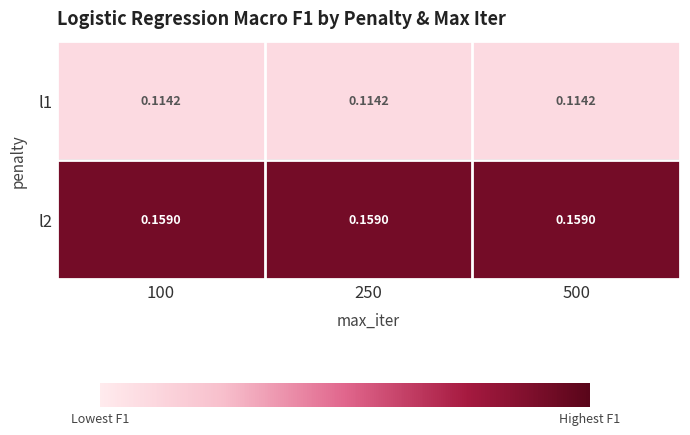

Is the value of l2 at 100 greater than the value of l1 at 500?

Yes